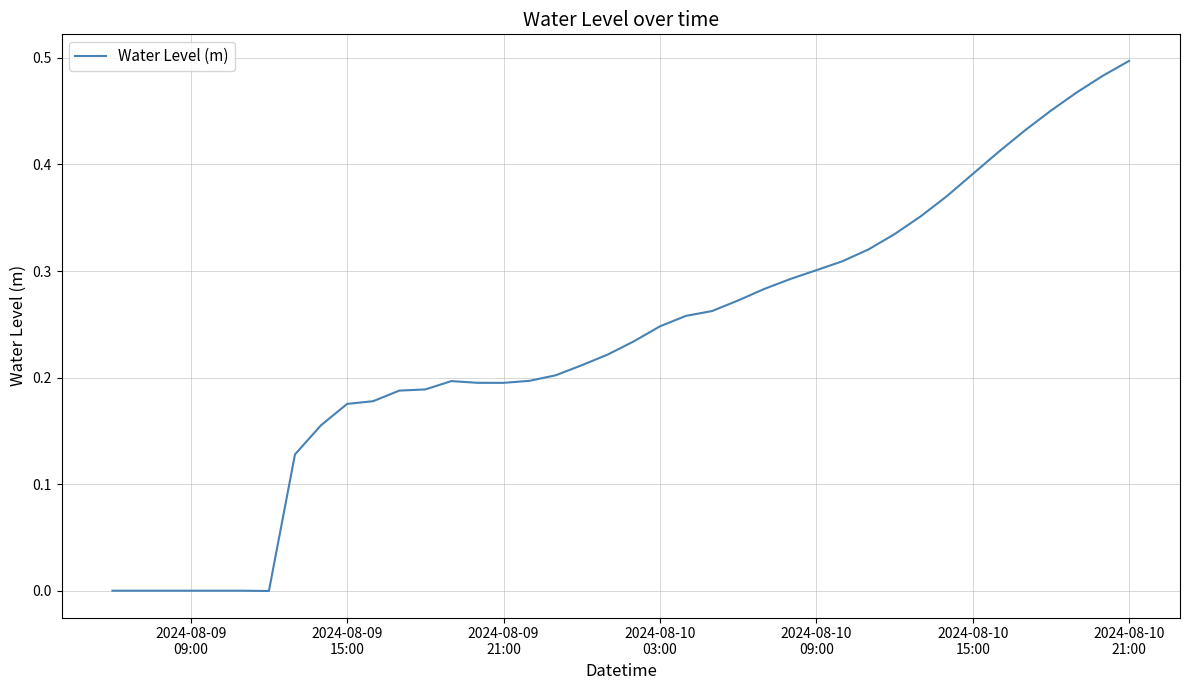

Is this an area chart (filled region under the line)?

No